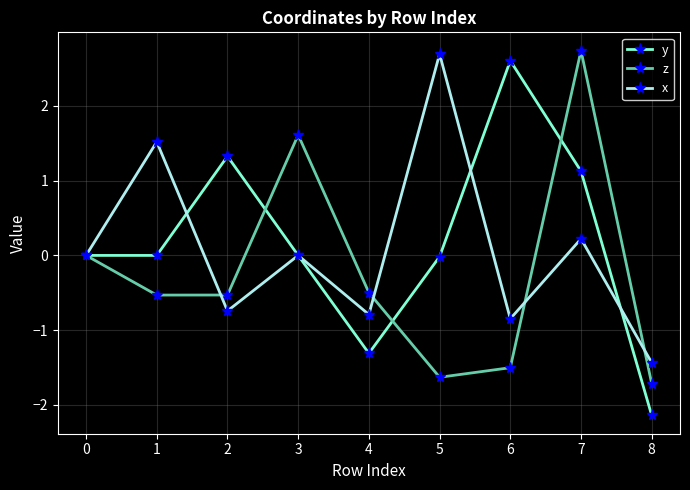

List the series in order of their peak value, lowest first.

y, x, z